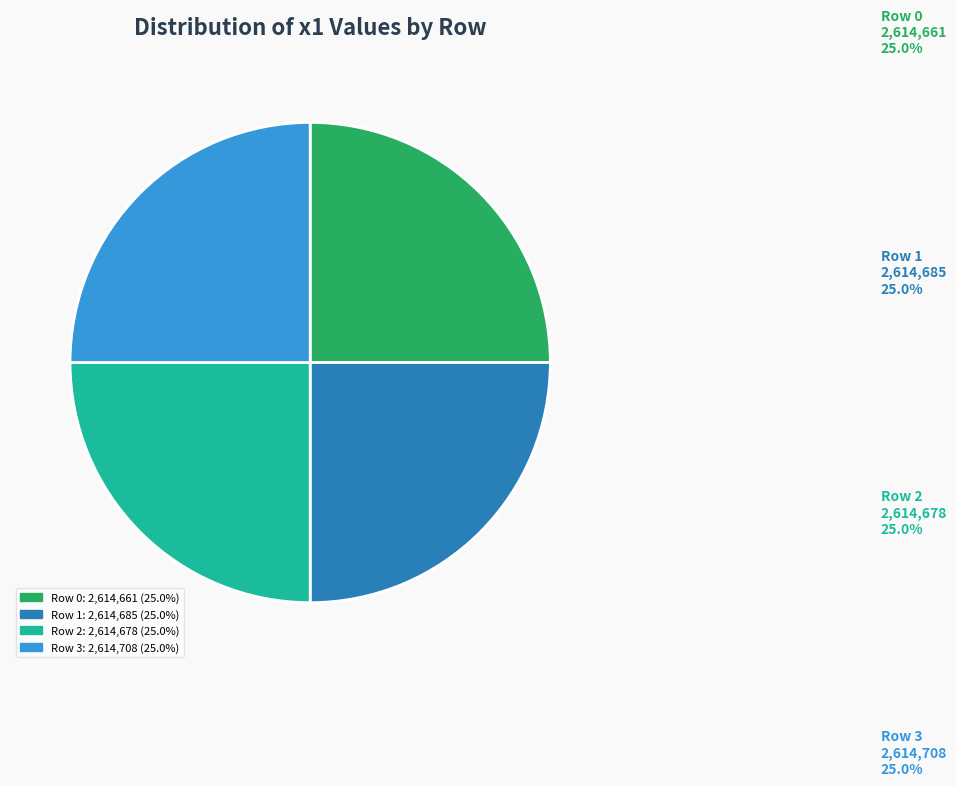

Is it true that Row 1 is 25% of the pie?

True